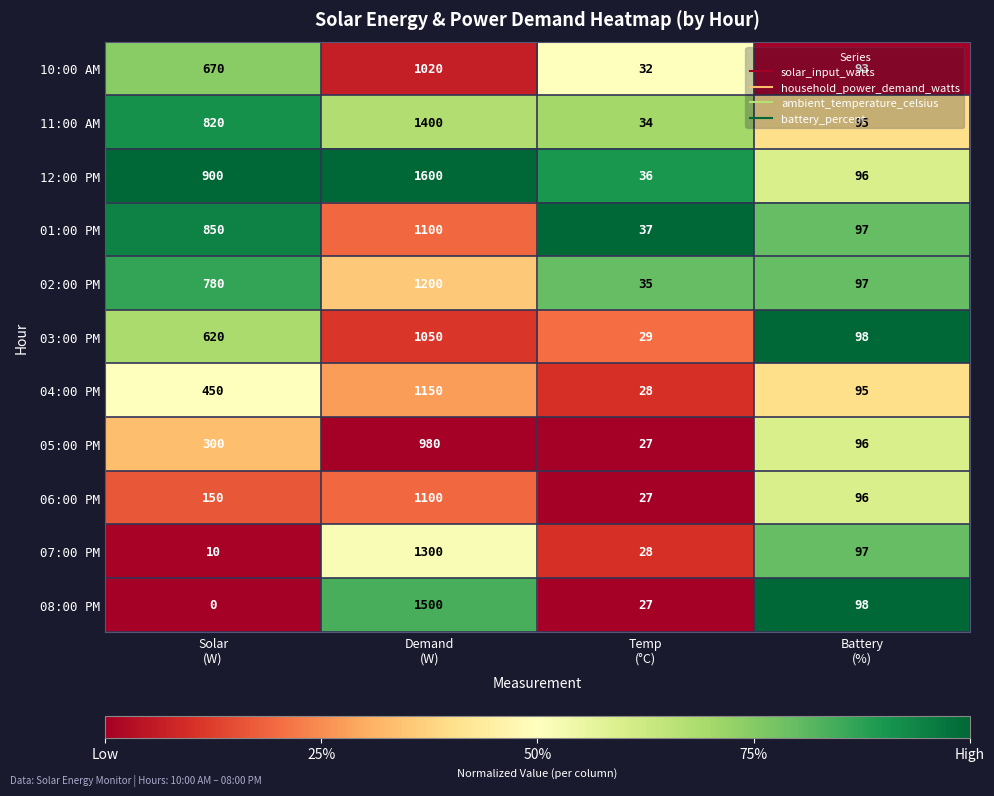

What is the maximum value shown in the chart?

1600